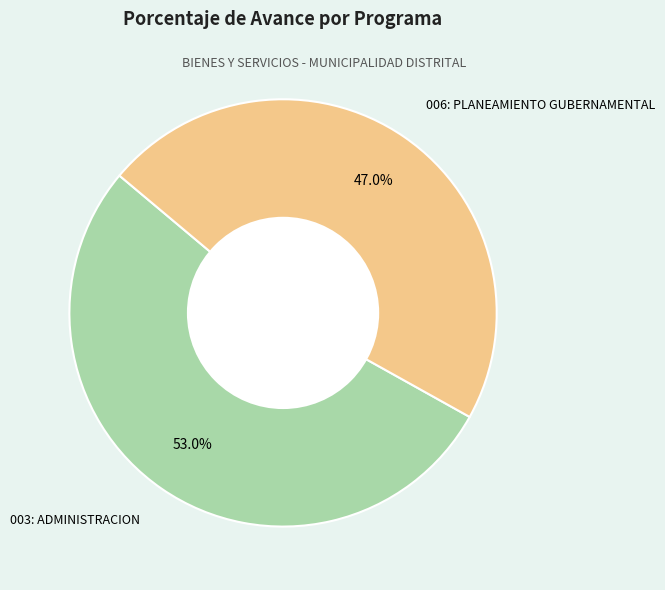

The 003: ADMINISTRACION slice represents 53% of the pie. True or false?

True